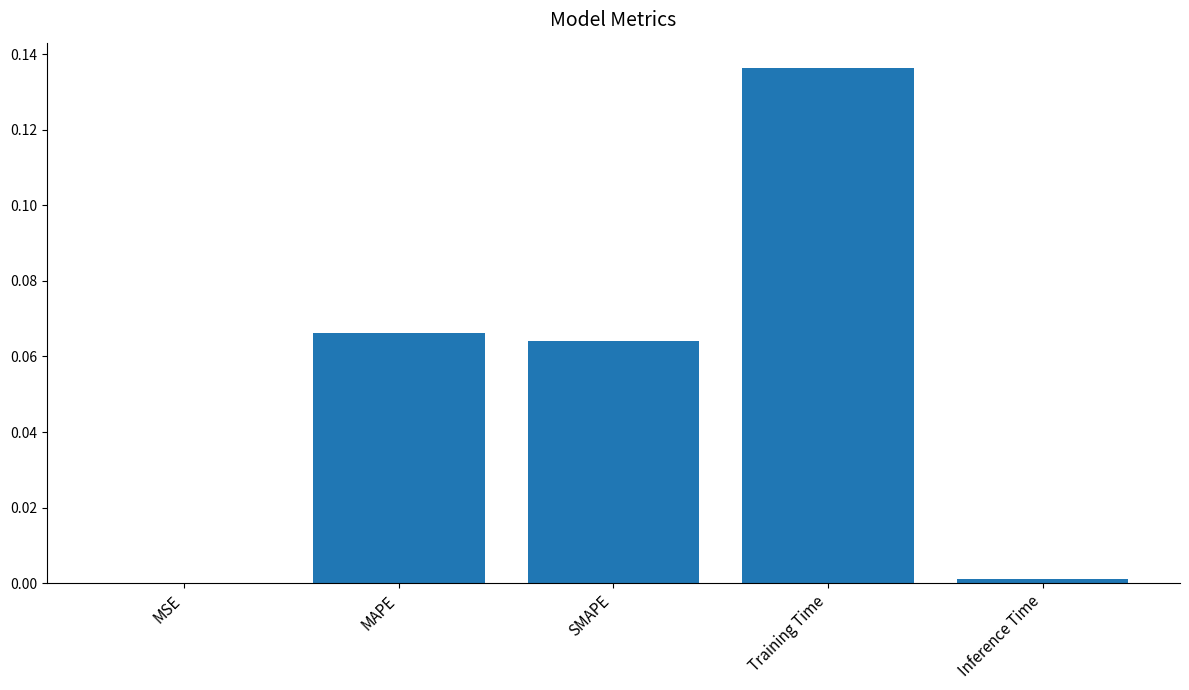

Which has a higher value, MSE or MAPE?

MAPE